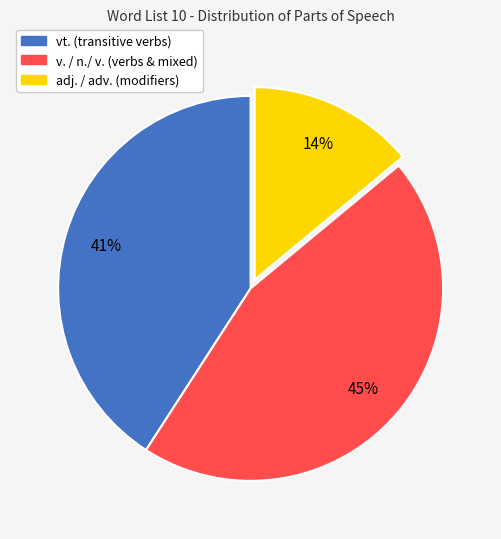

To the nearest percent, what is the average slice percentage?

33%